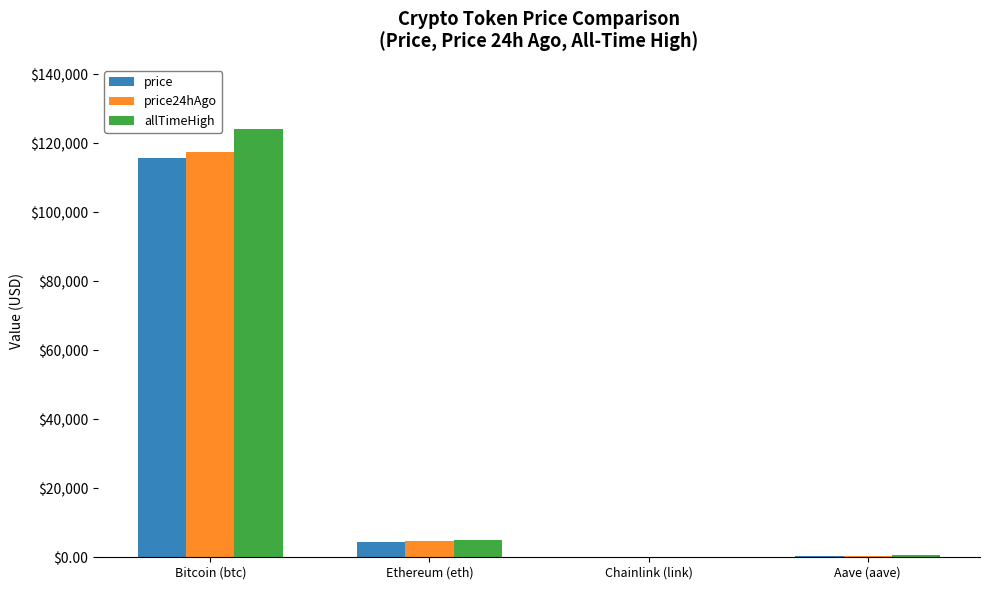

Where is allTimeHigh nearest to the value 62090?

Ethereum (eth)